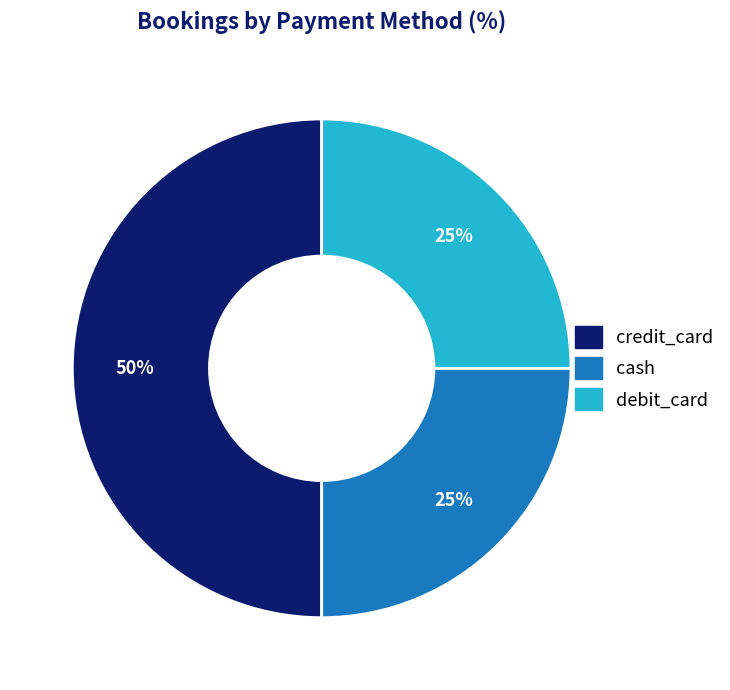

Between credit_card and debit_card, which is larger?

credit_card